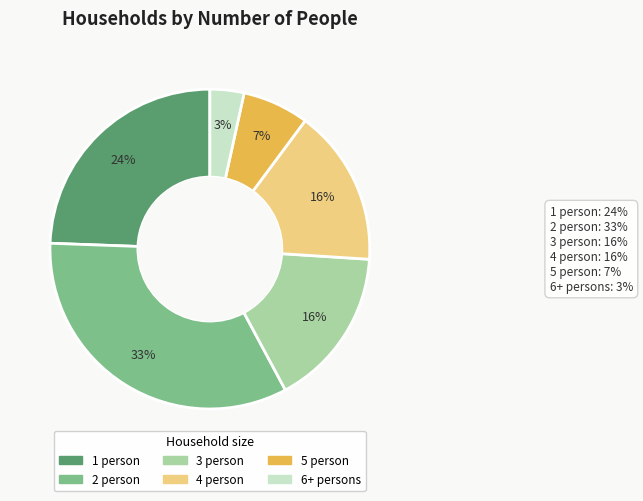

How many segments does this pie chart have?

6